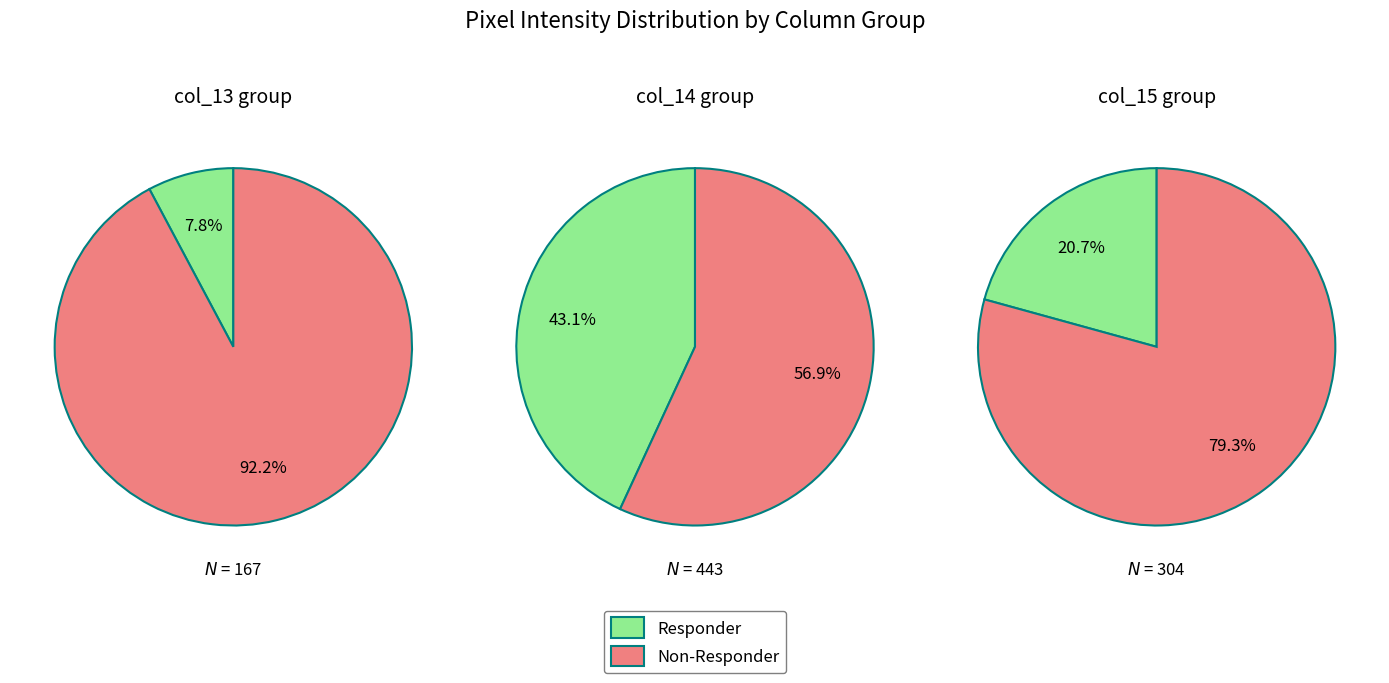

Which series has the widest spread of values?

Responder